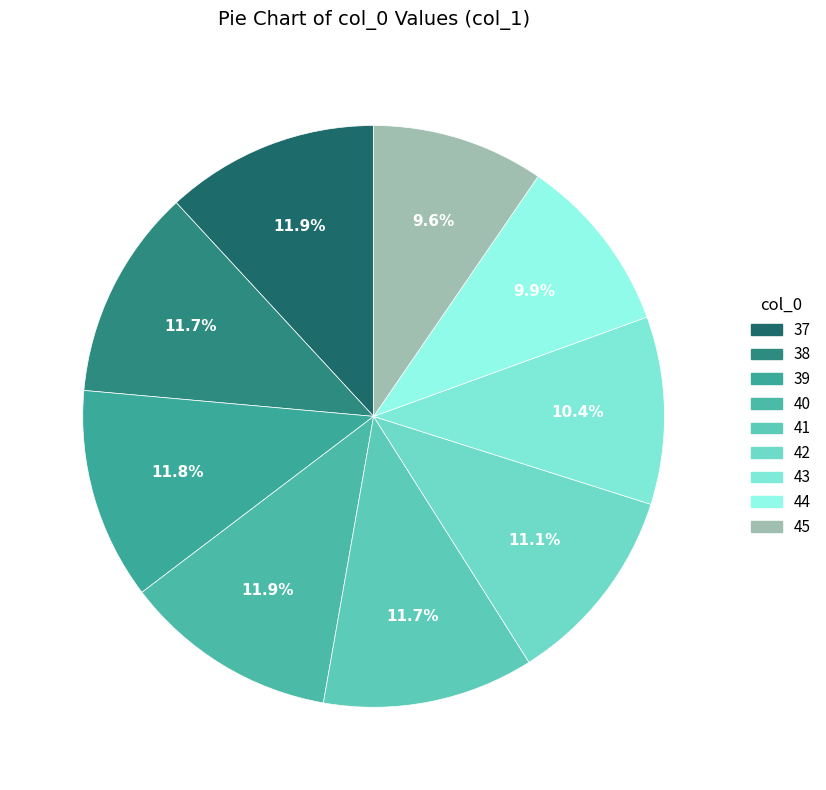

Is it true that 45 is 10% of the pie?

True